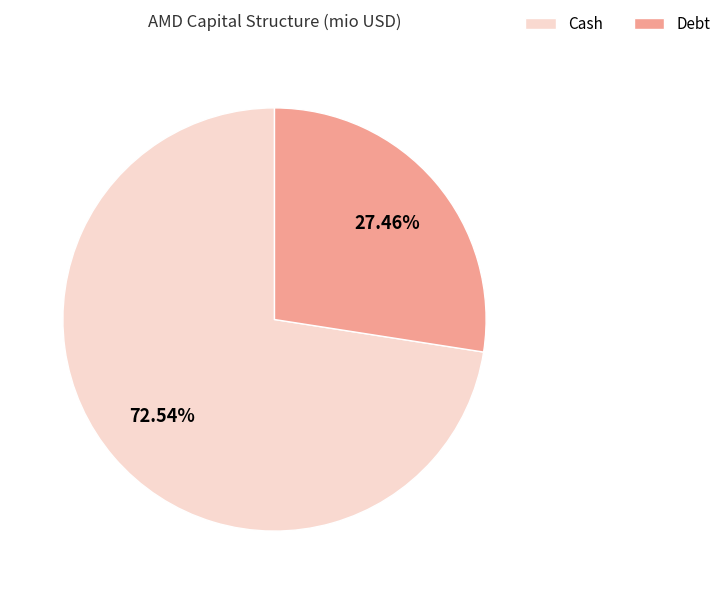

Which slice is the largest?

Cash